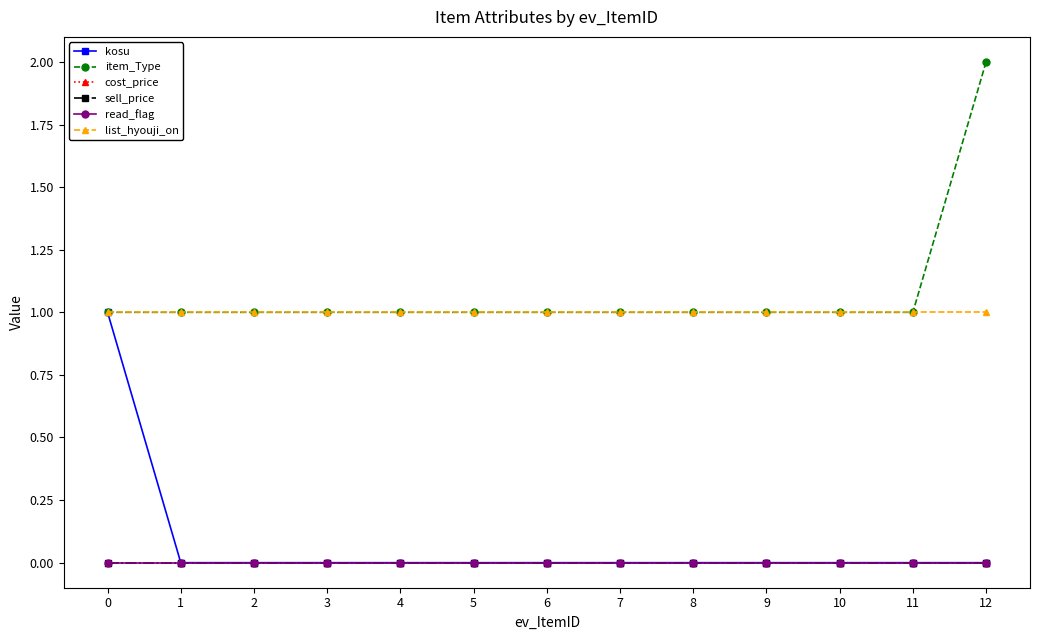

Is this an area chart (filled region under the line)?

No